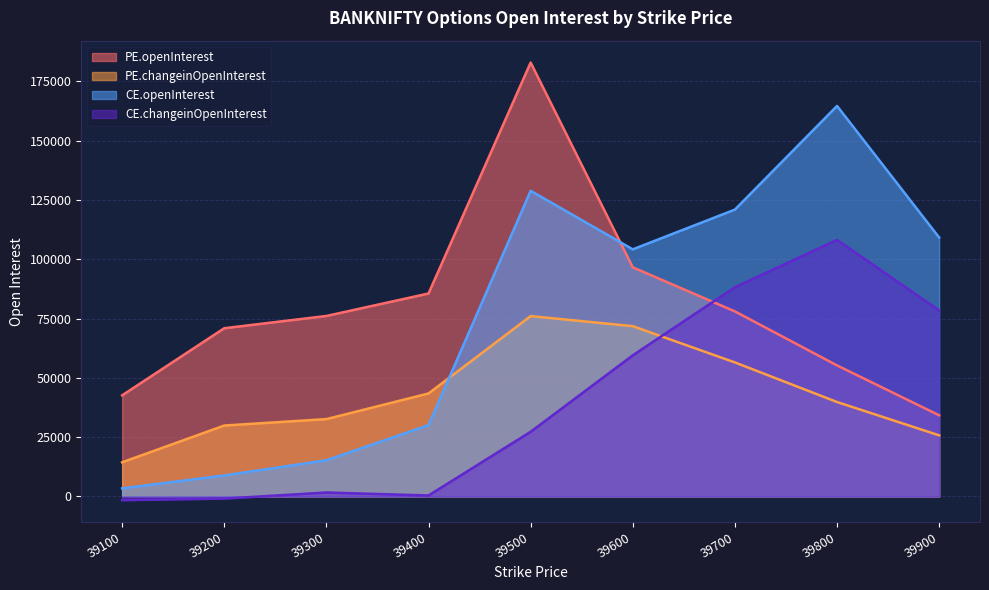

Which category has the highest value in the PE.openInterest series?

39500